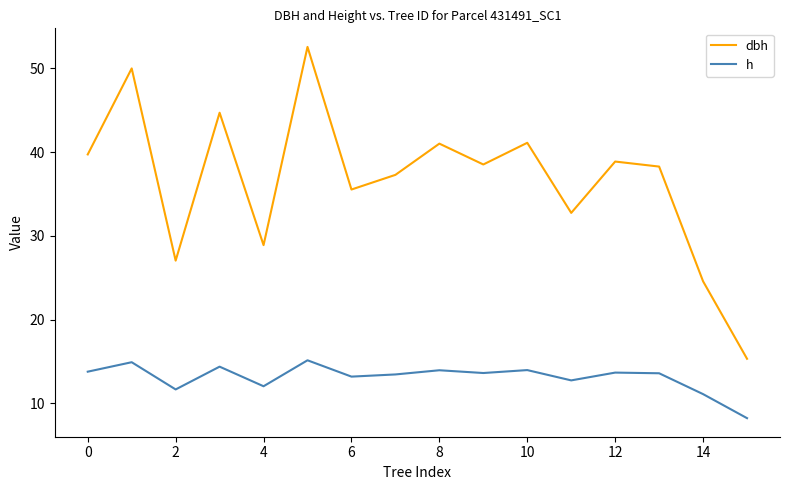

True or false: dbh and h cross at least once.

False